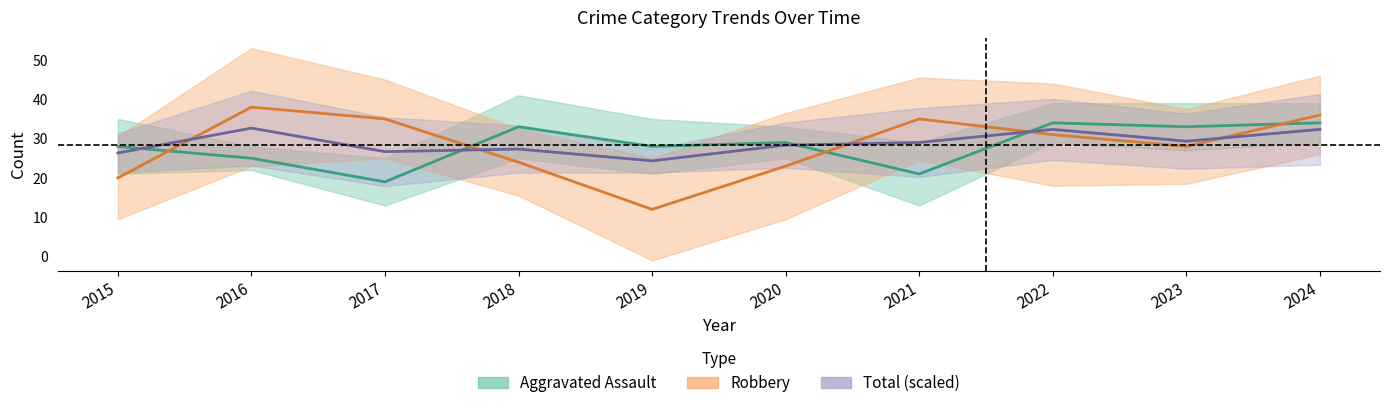

Is this an area chart (filled region under the line)?

No